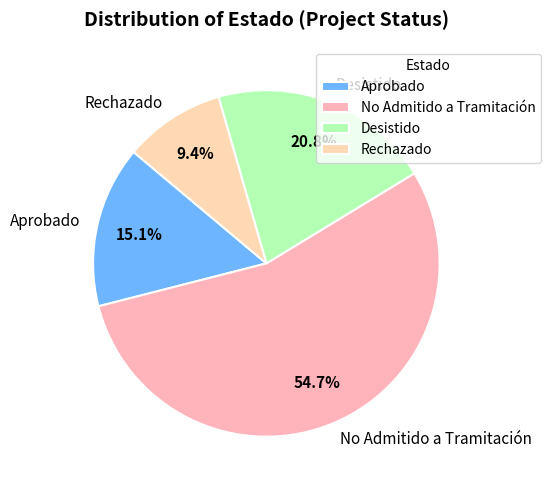

To the nearest percent, what is the average slice percentage?

25%